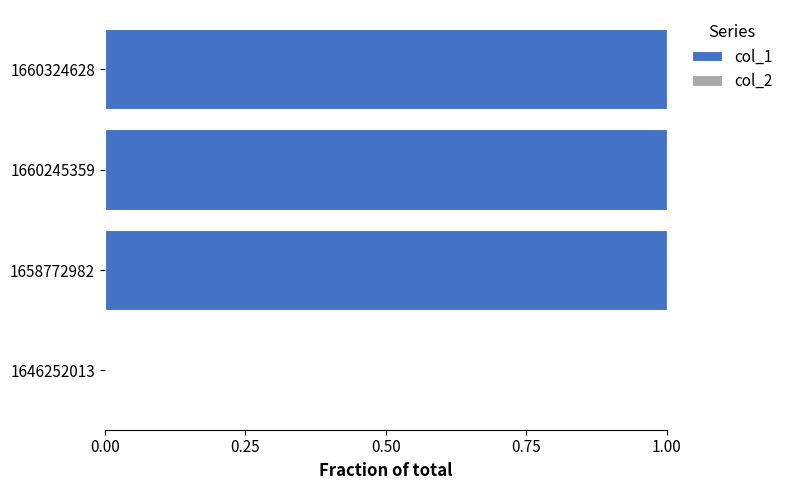

True or false: the data shows 2 at 1660245359.

False